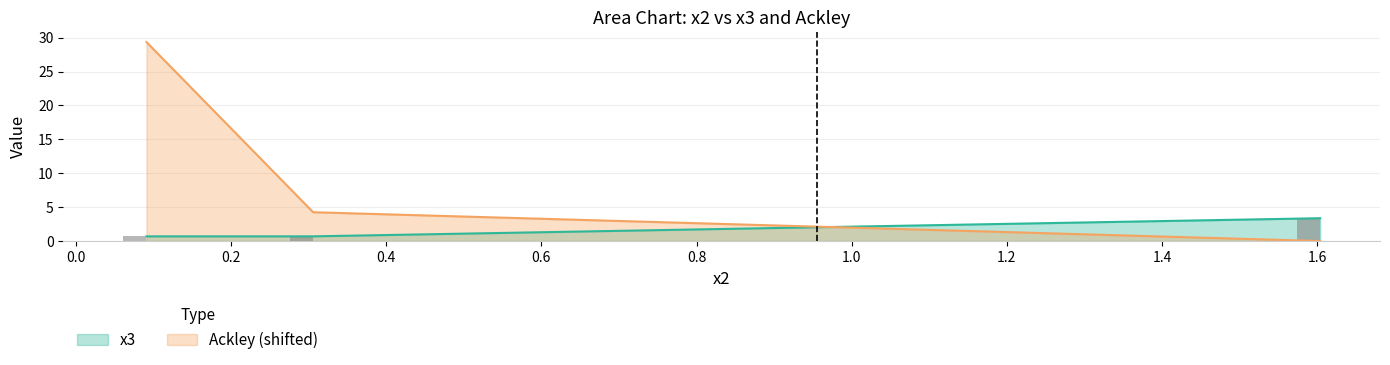

Which series has the largest total across all categories?

Ackley